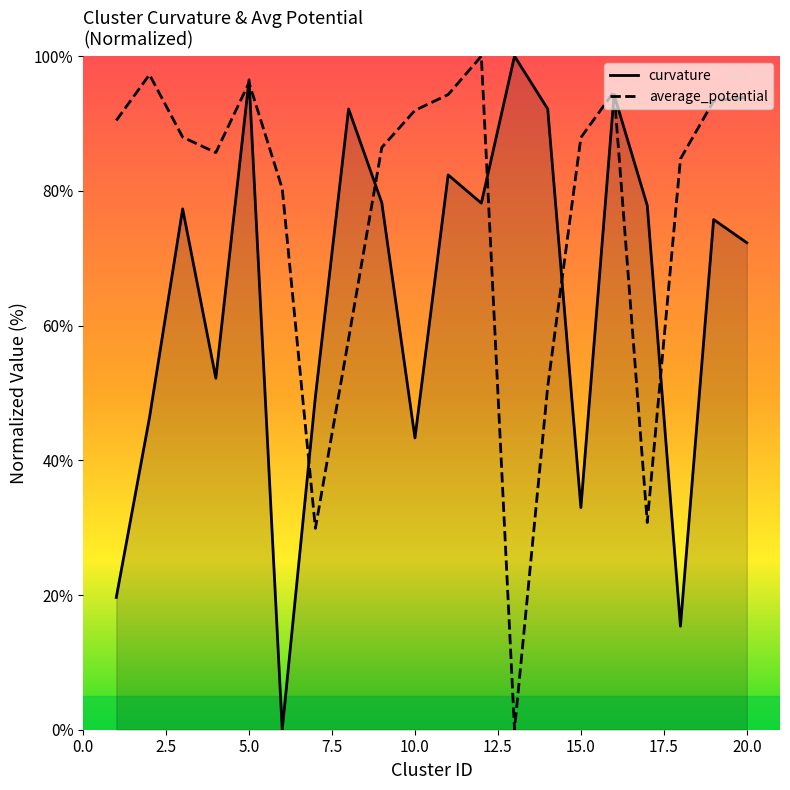

What is the maximum value for curvature?

100.0